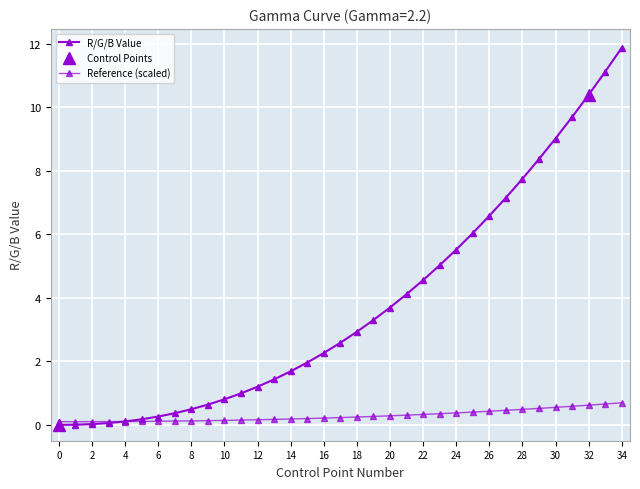

How many values are below 2?

16